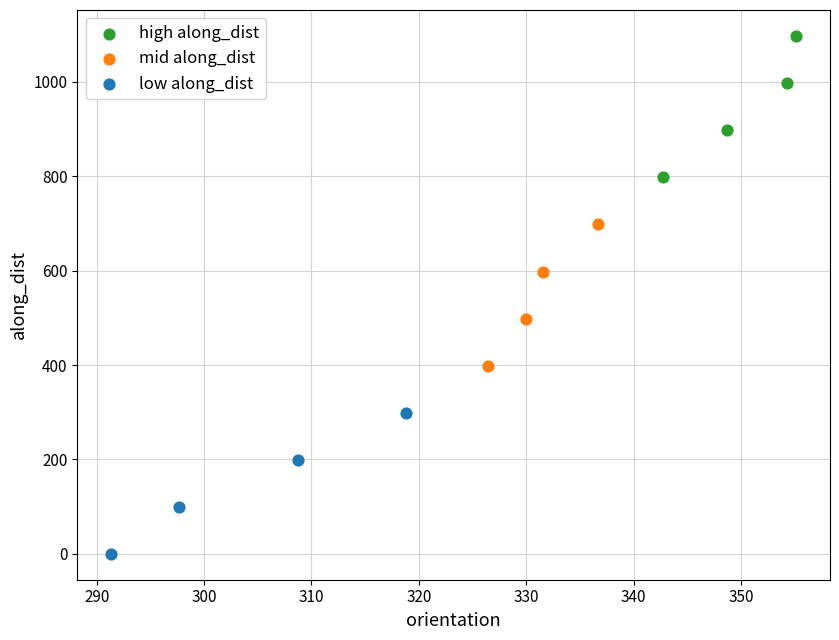

Which series contains the highest Y value?

high along_dist